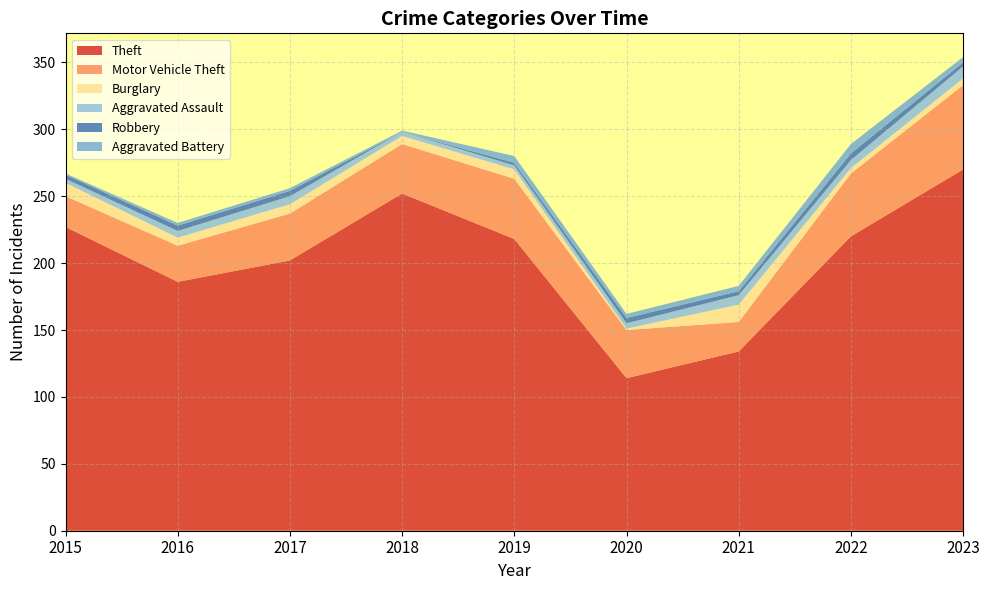

Reading left to right, list all the values displayed in this chart.

Theft: 2015=227	2016=186	2017=202	2018=252	2019=218	2020=114	2021=134	2022=220	2023=270
Motor Vehicle Theft: 2015=23	2016=27	2017=35	2018=37	2019=45	2020=36	2021=22	2022=47	2023=63
Burglary: 2015=10	2016=6	2017=7	2018=6	2019=7	2020=1	2021=13	2022=4	2023=5
Aggravated Assault: 2015=3	2016=5	2017=6	2018=3	2019=3	2020=4	2021=7	2022=6	2023=9
Robbery: 2015=3	2016=4	2017=4	2018=0	2019=2	2020=4	2021=3	2022=5	2023=3
Aggravated Battery: 2015=1	2016=2	2017=2	2018=1	2019=5	2020=3	2021=4	2022=7	2023=4